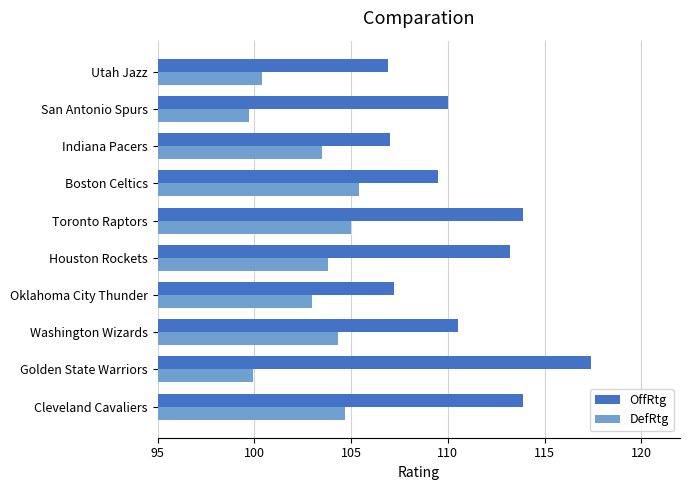

Which series has the widest spread of values?

OffRtg